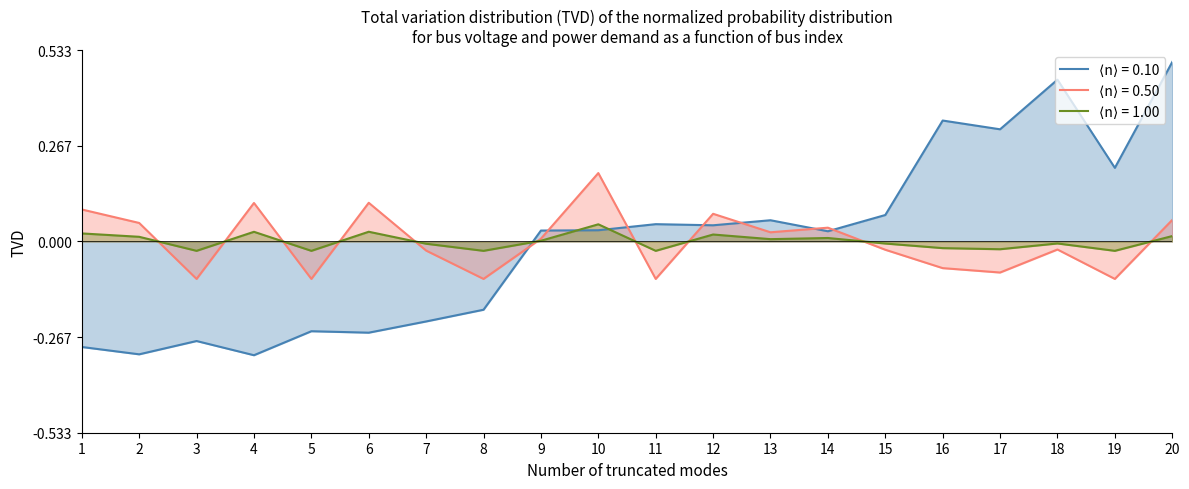

How many data points does each series have?

20